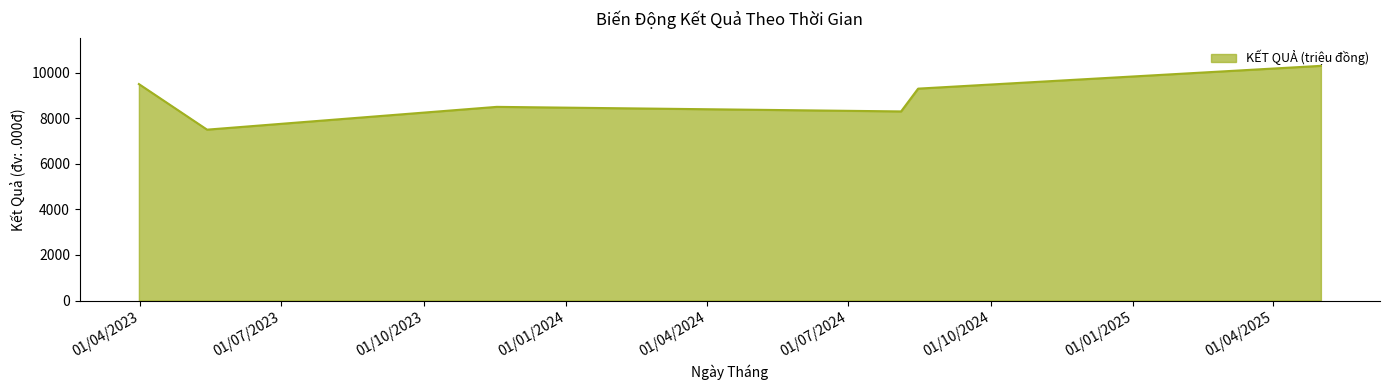

What is the difference between the maximum and second lowest values?

2000